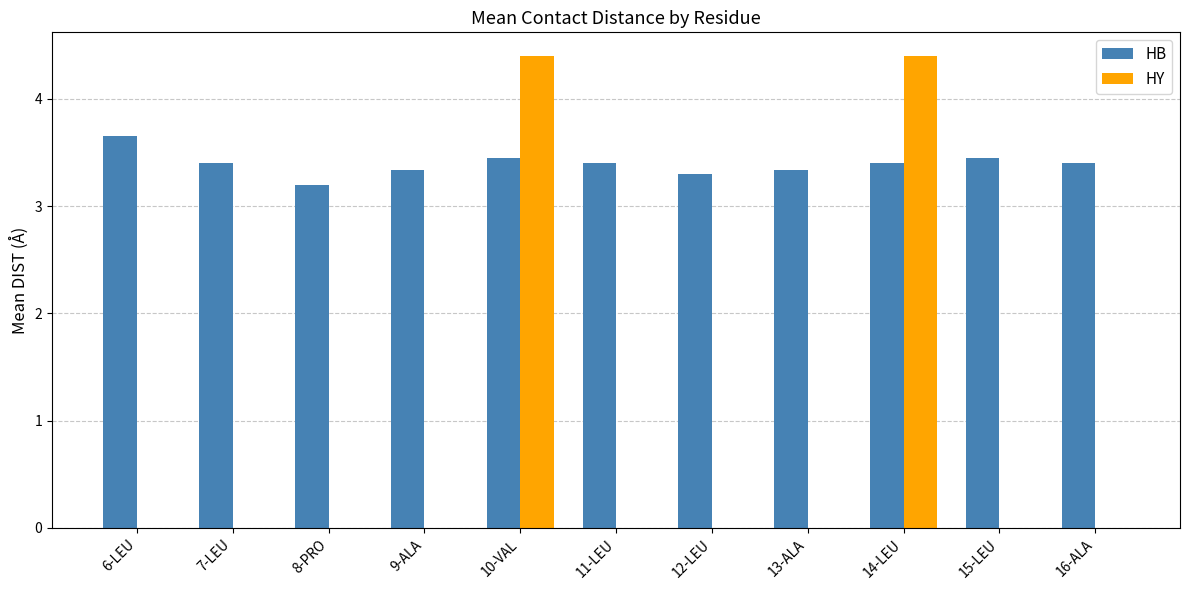

Is it true that HB equals 6.1 at 16-ALA?

False